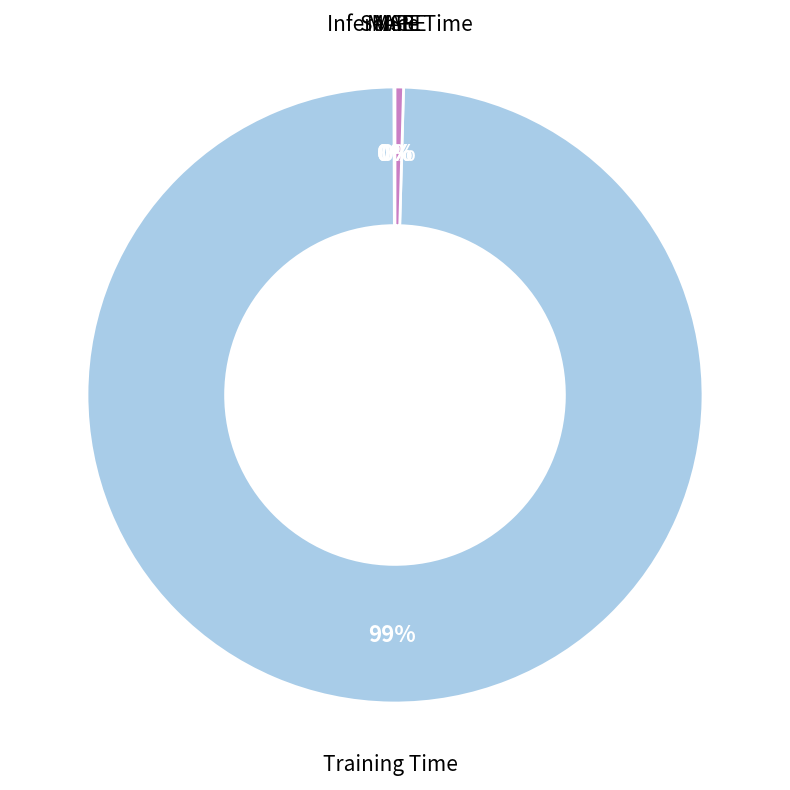

Is there a majority slice in this chart?

Yes